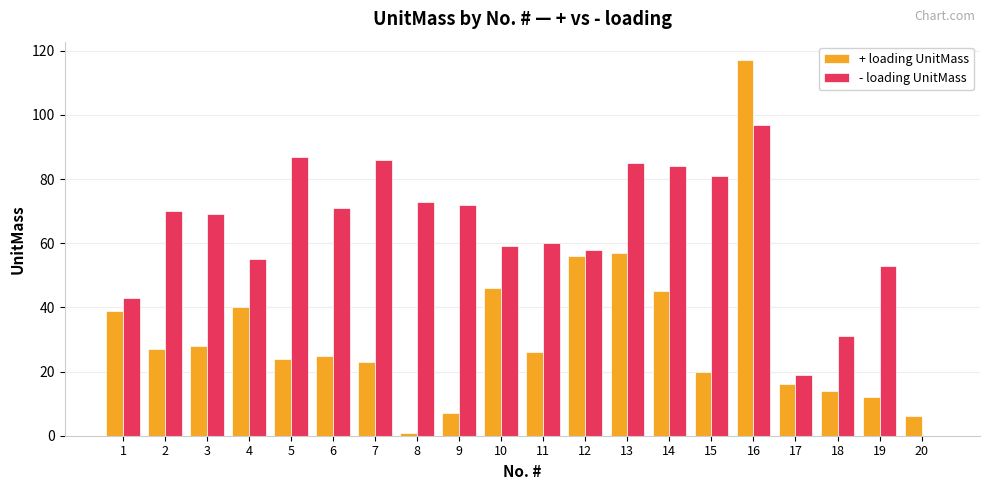

Which series has the largest range (max minus min)?

+ loading UnitMass